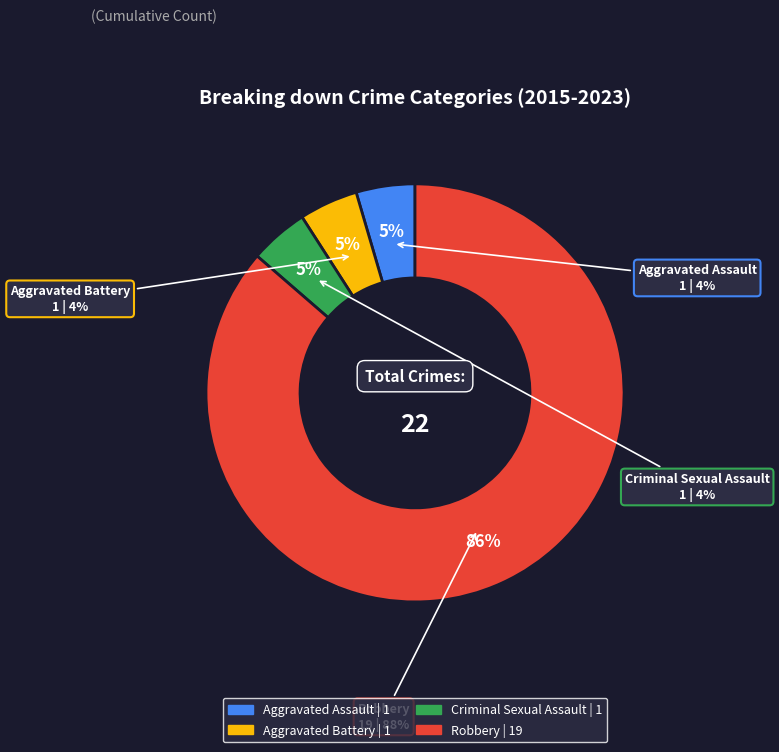

Is it true that Criminal Sexual Assault is 5% of the pie?

True